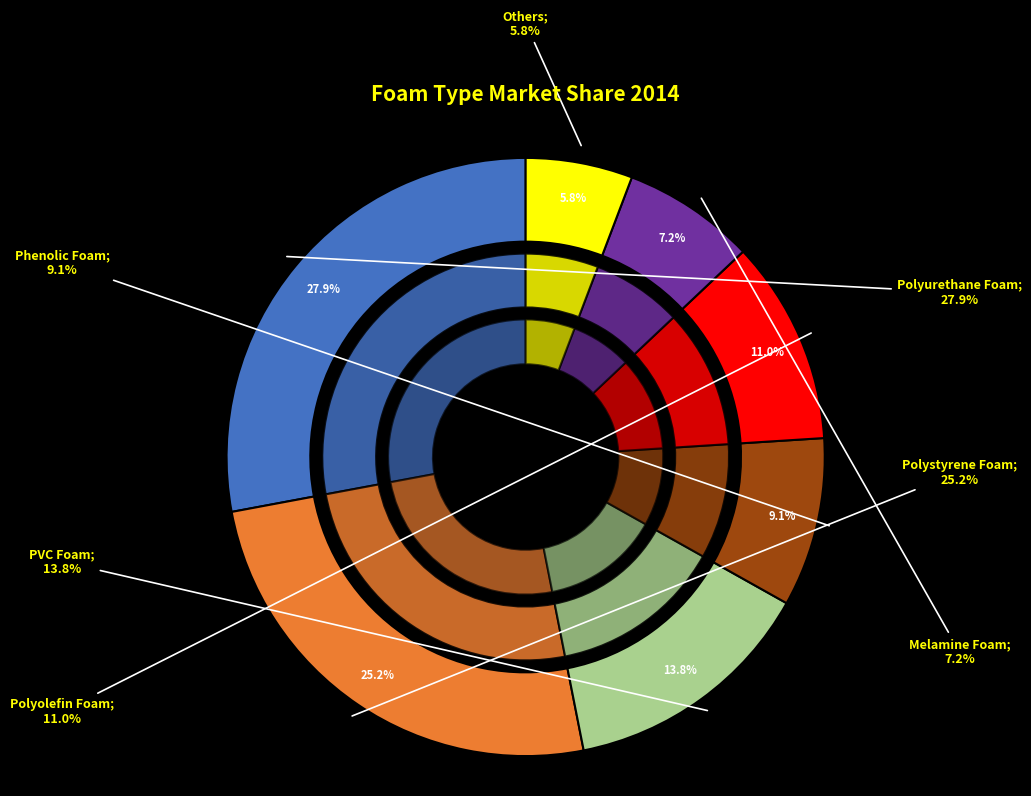

Which category has the biggest portion of the pie?

Polyurethane Foam